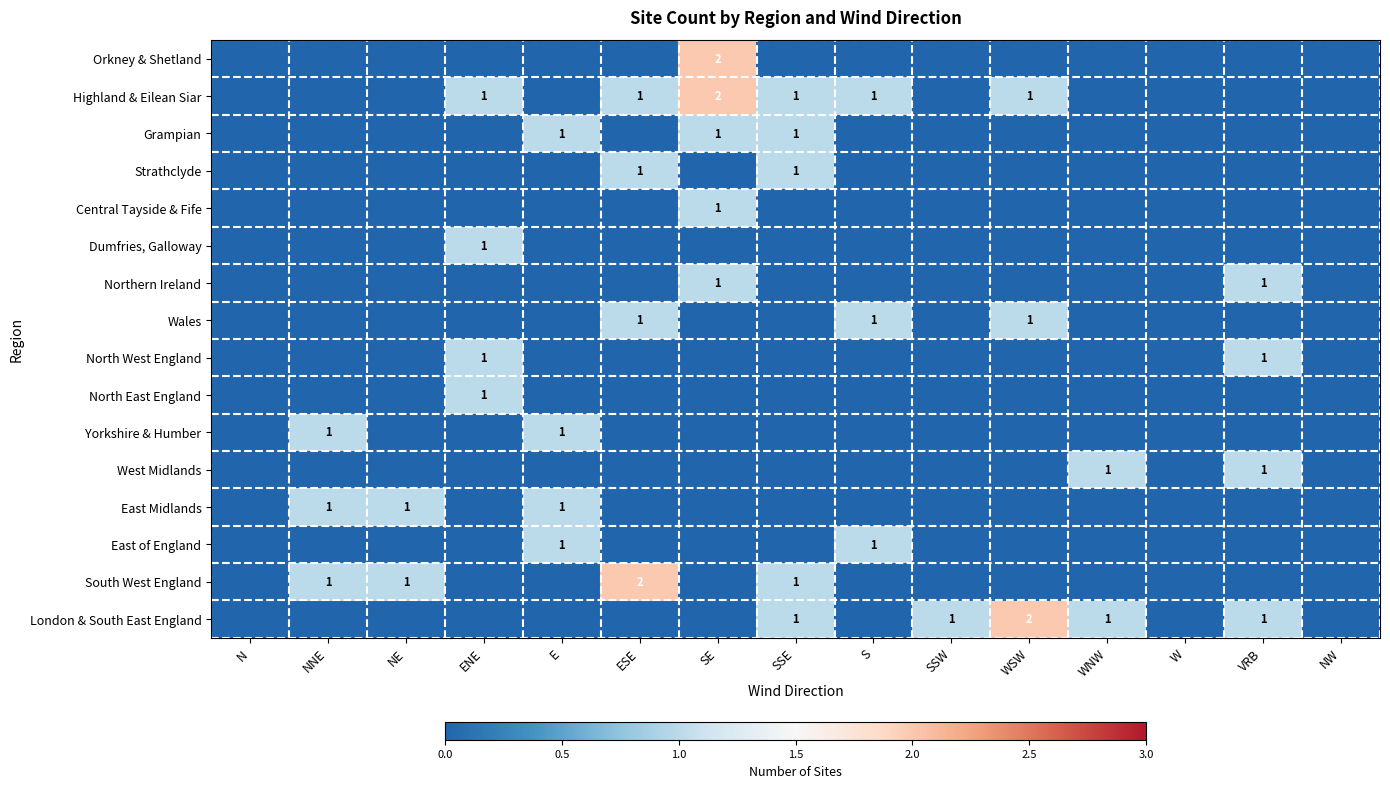

True or false: East of England has a value of 0 at SE.

True